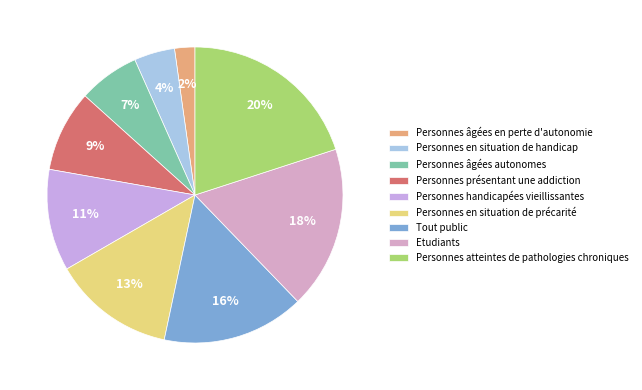

Combined, do Personnes présentant une addiction and Personnes en situation de précarité account for over 50%?

No